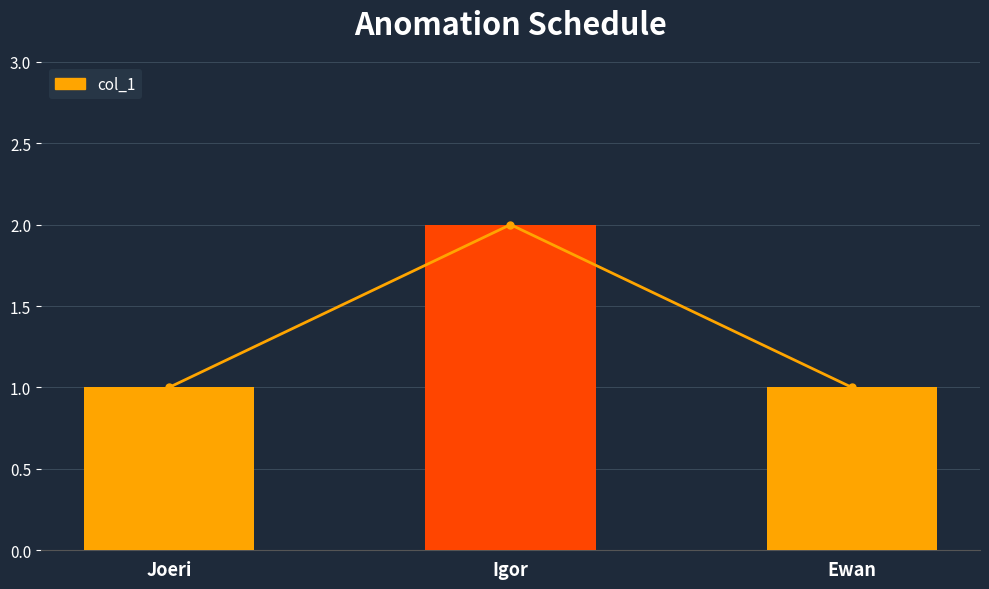

What is the smallest value displayed?

1